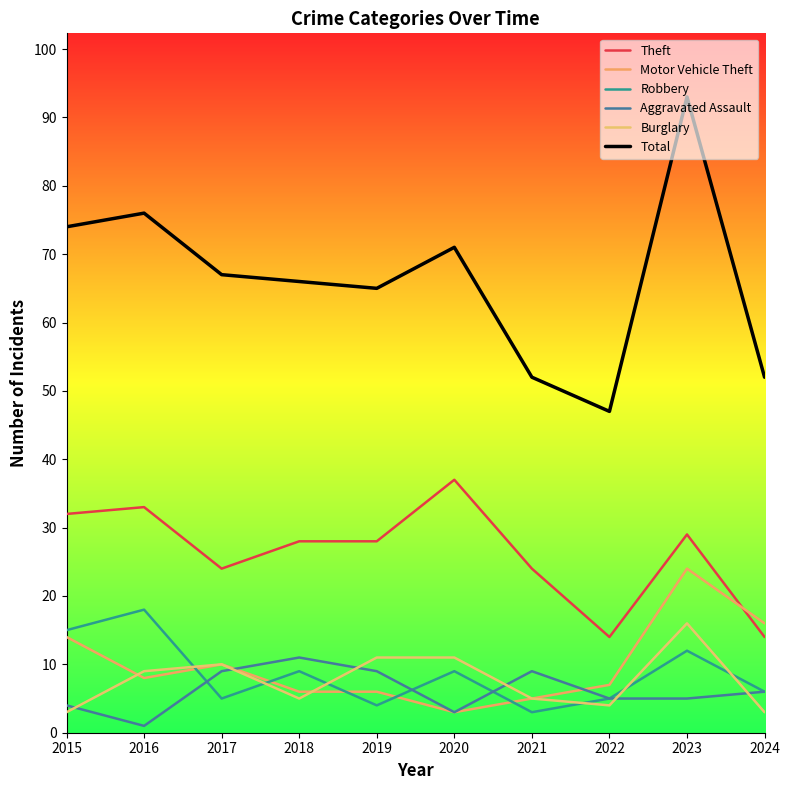

What is the greatest value displayed?

93